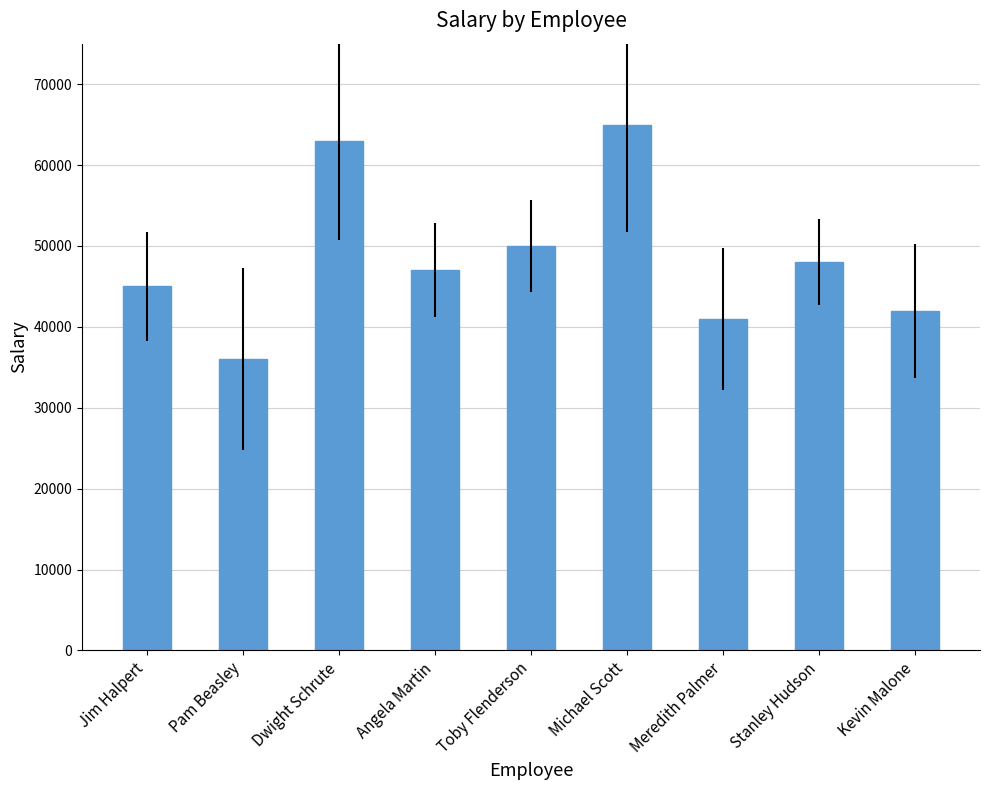

What is the change in value from Angela Martin to Michael Scott?

+18000